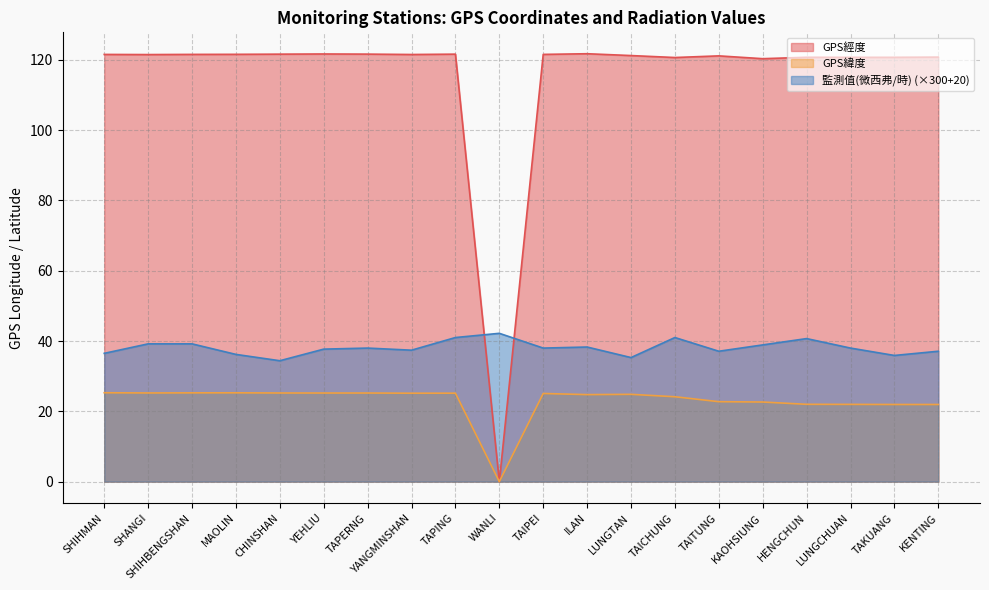

Which series has the largest range (max minus min)?

GPS經度